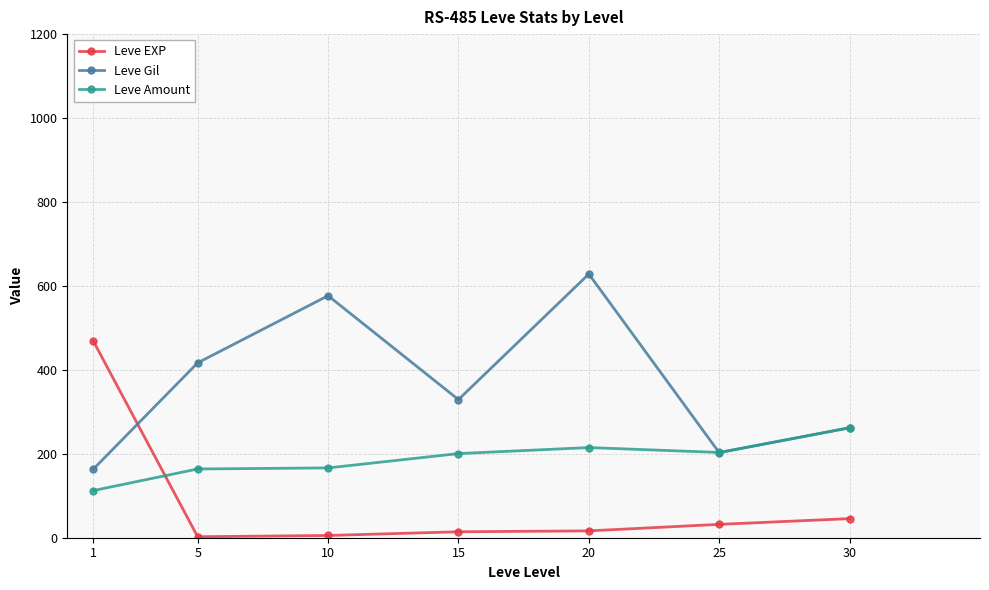

After their last crossing, which series has the higher values: Leve Gil or Leve EXP?

Leve Gil